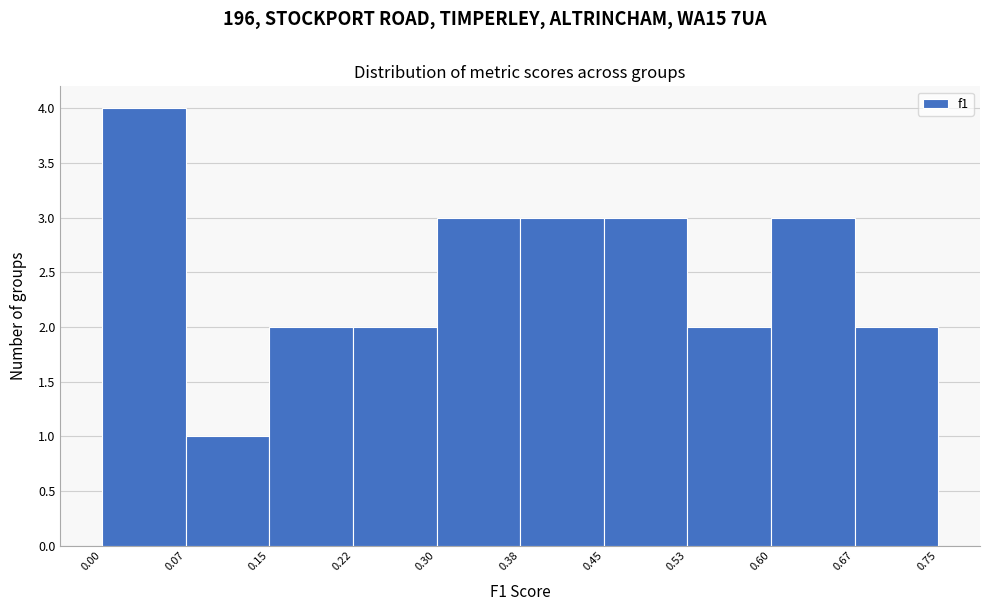

Reading left to right, transcribe this chart: for each bar, give the range it covers on the x-axis and its height. The values are not printed on the chart, so give them approximately, as read against the axis.

0.00 to 0.07: 4
0.07 to 0.15: 1
0.15 to 0.22: 2
0.22 to 0.30: 2
0.30 to 0.38: 3
0.38 to 0.45: 3
0.45 to 0.53: 3
0.53 to 0.60: 2
0.60 to 0.67: 3
0.67 to 0.75: 2